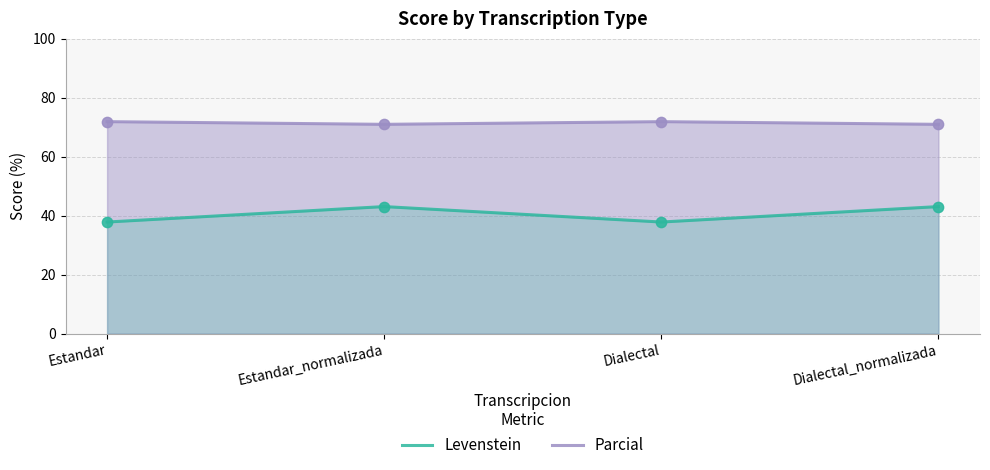

At which category is the sum across all series the highest?

Estandar_normalizada